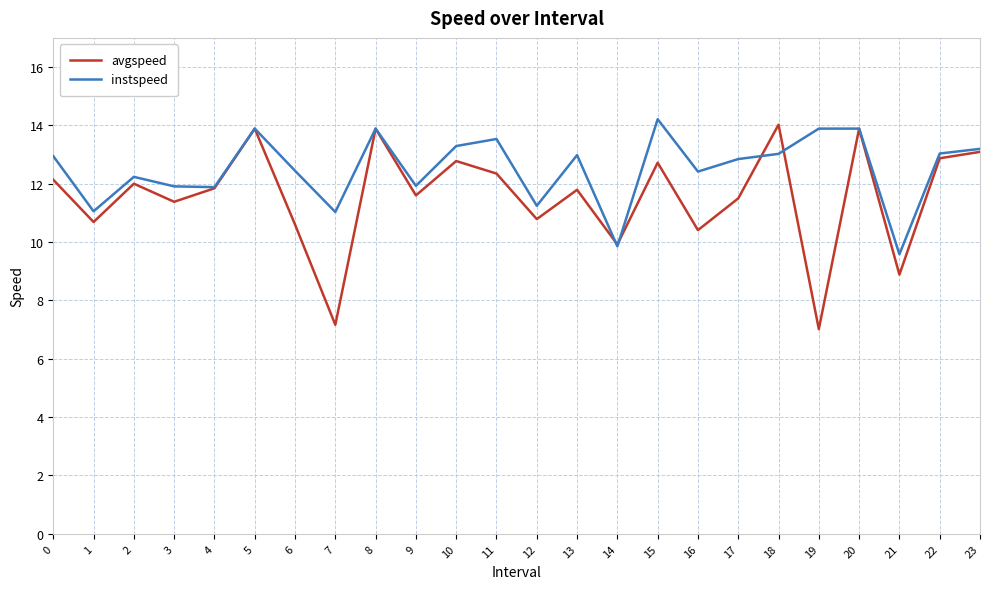

What is the total value across all series at 14?

19.8